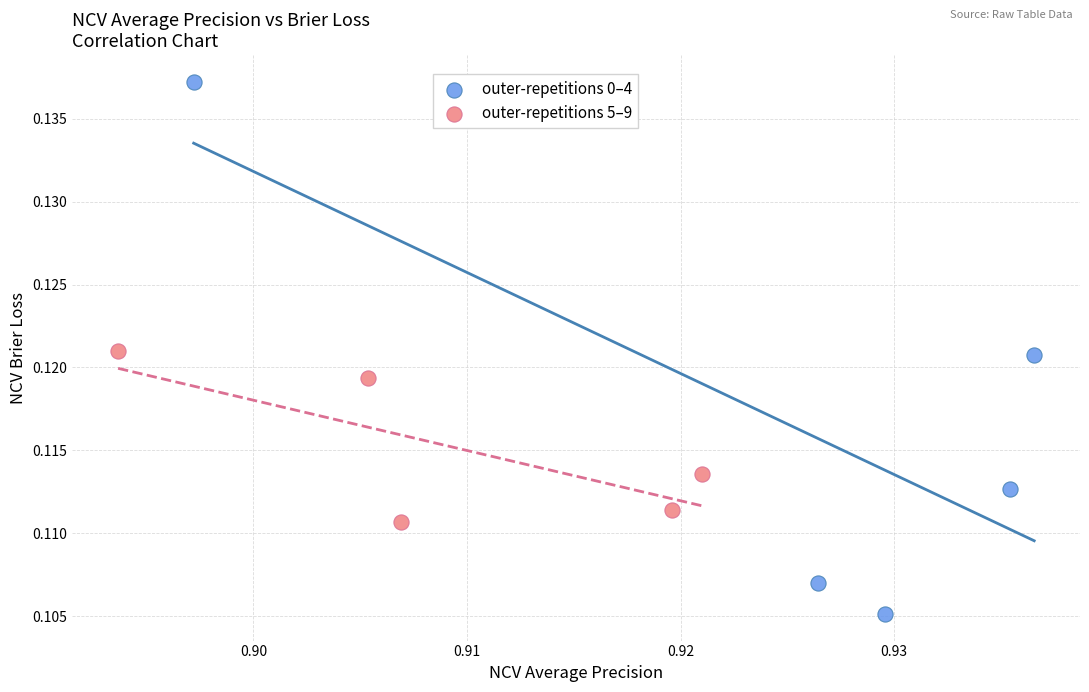

Which series contains the highest Y value?

outer-repetitions 0–4